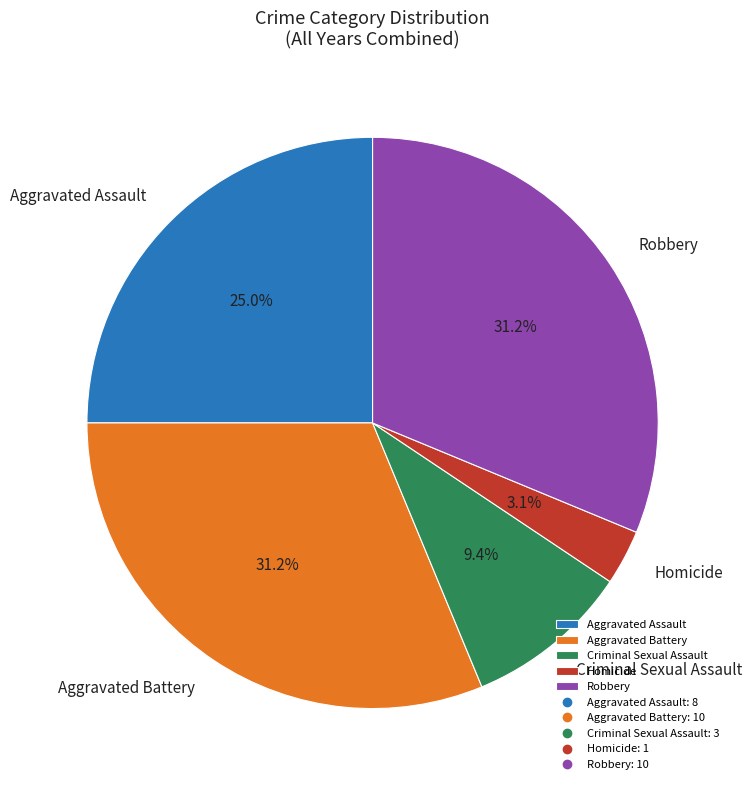

What is the smallest slice in the pie chart?

Homicide